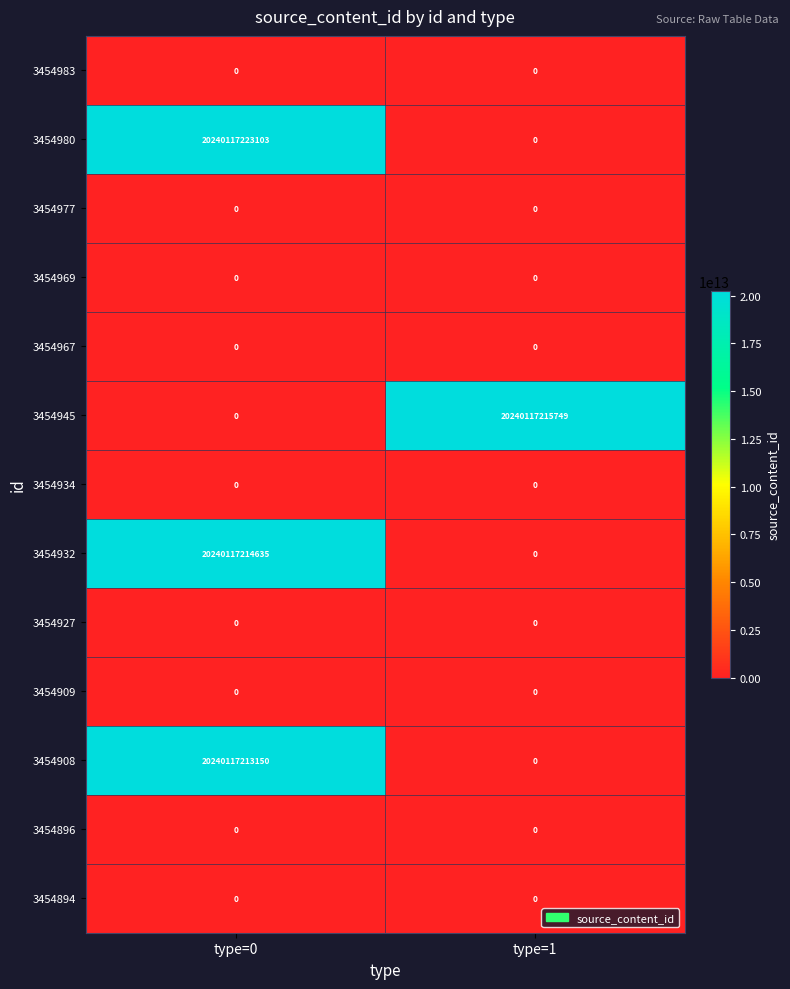

Is it true that 3454927 equals 0 at type=0?

True